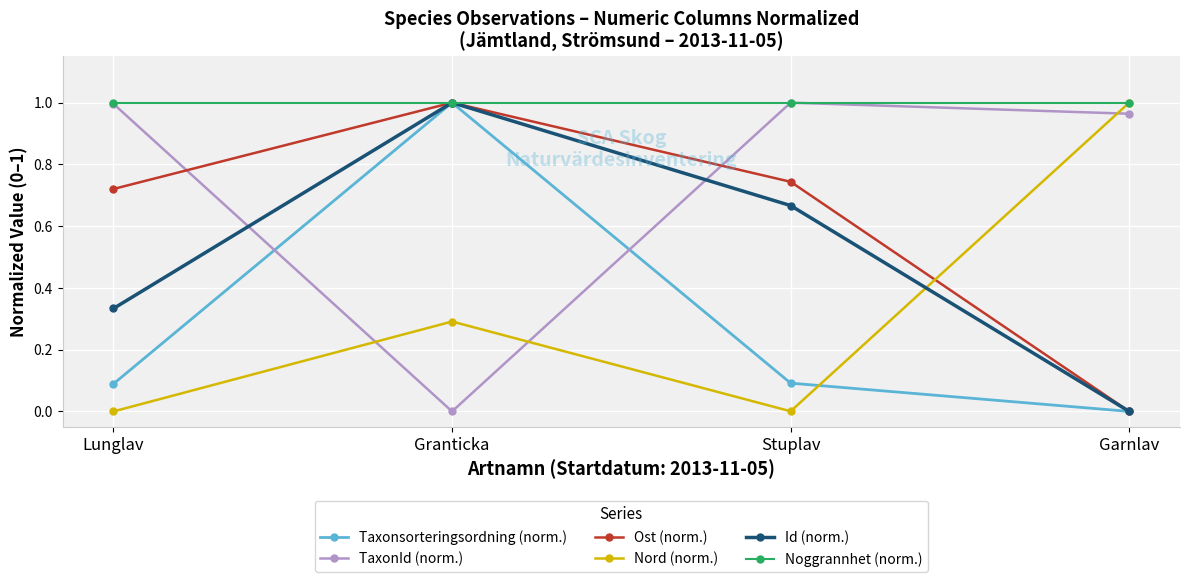

True or false: Nord (norm.) and TaxonId (norm.) intersect in this chart.

True